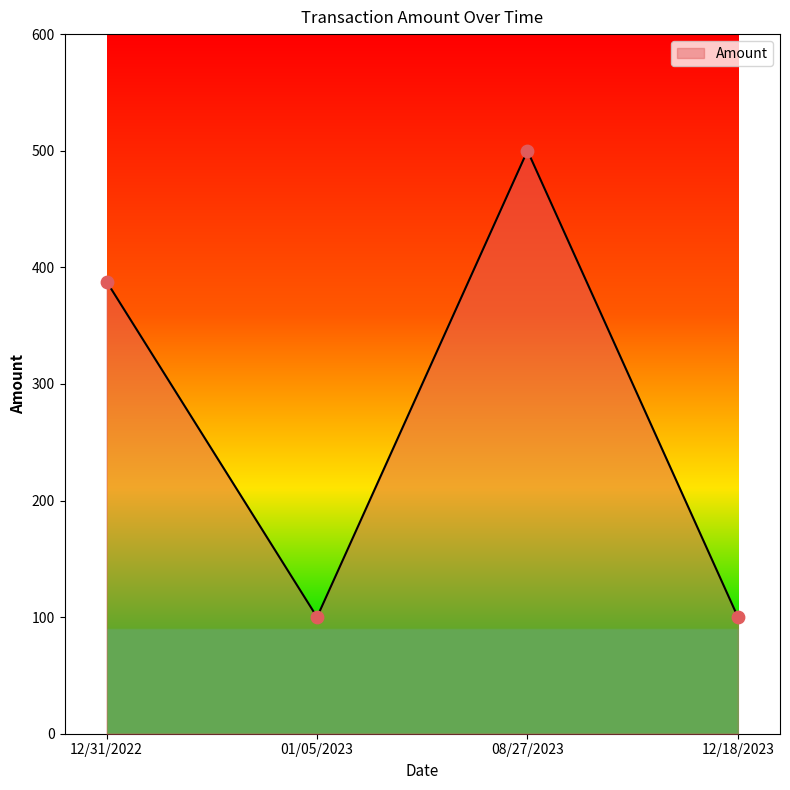

Which has a higher value, 12/31/2022 or 12/18/2023?

12/31/2022